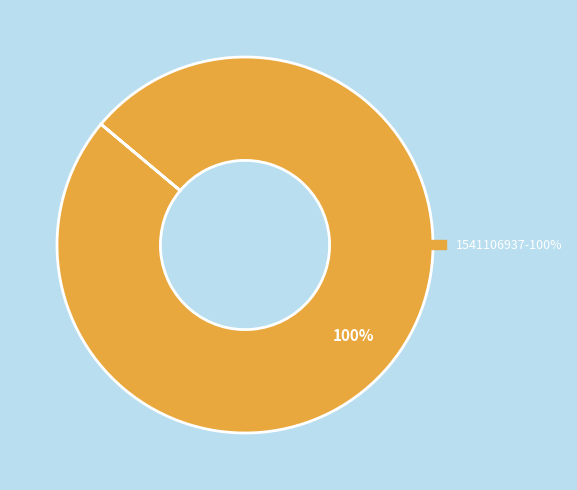

Is there a majority slice in this chart?

Yes